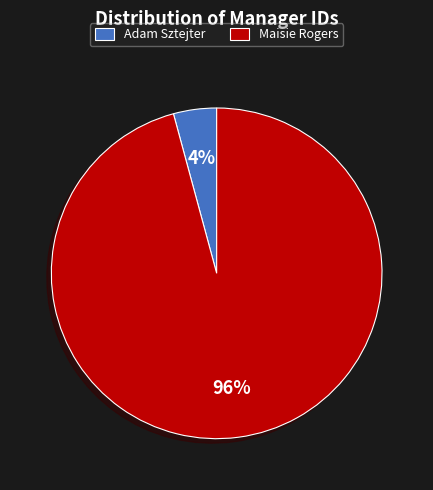

Rank the categories by value from lowest to highest.

Adam Sztejter, Maisie Rogers